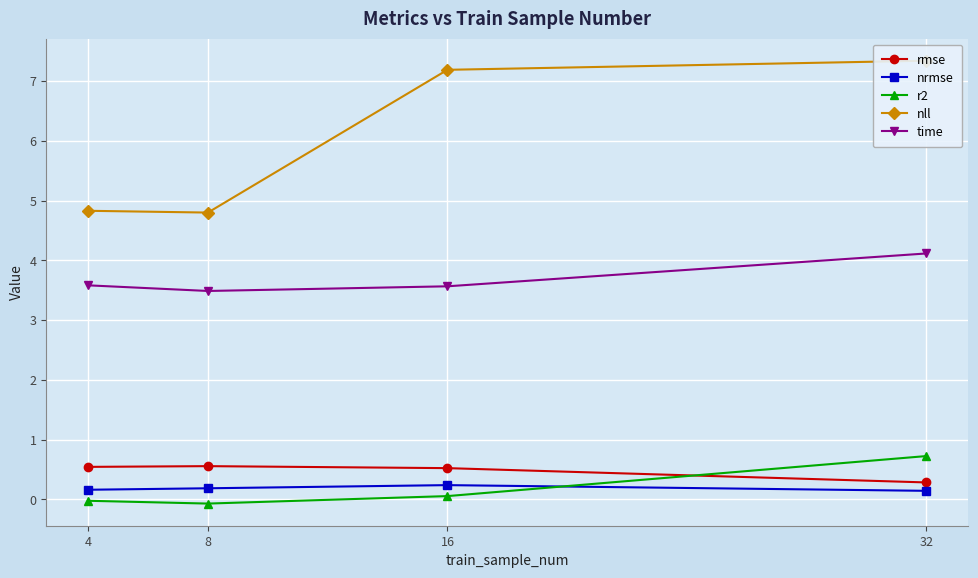

What is the value of the nrmse point at the 3rd from the left?

0.2